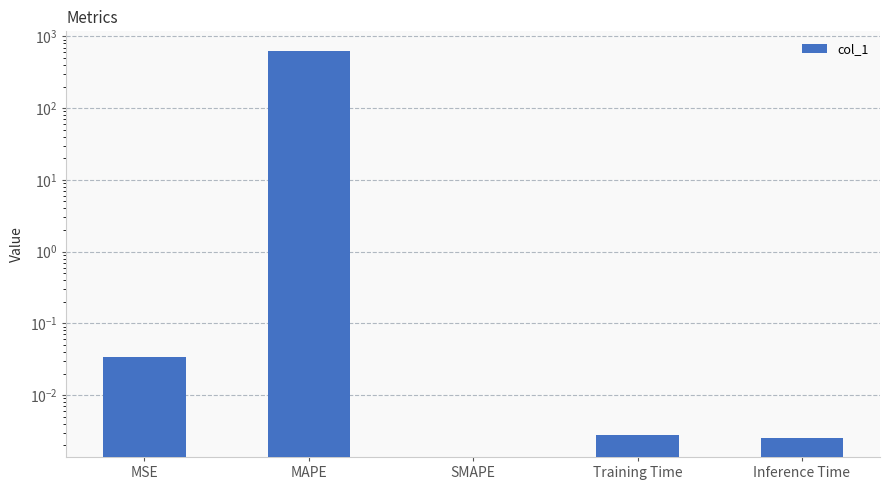

List the labels in order of value, largest first.

MAPE, MSE, Training Time, Inference Time, SMAPE